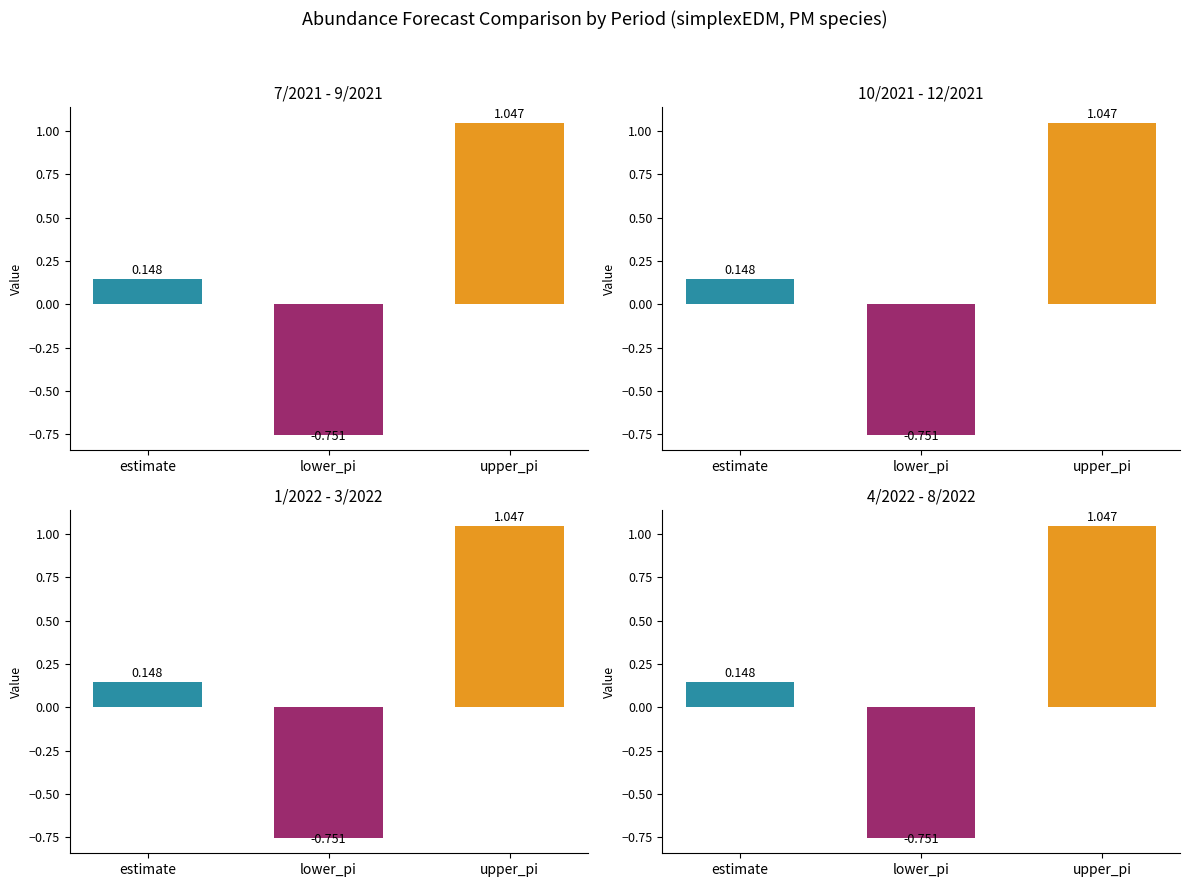

What is the value of the estimate bar at the 13th from the left?

0.1